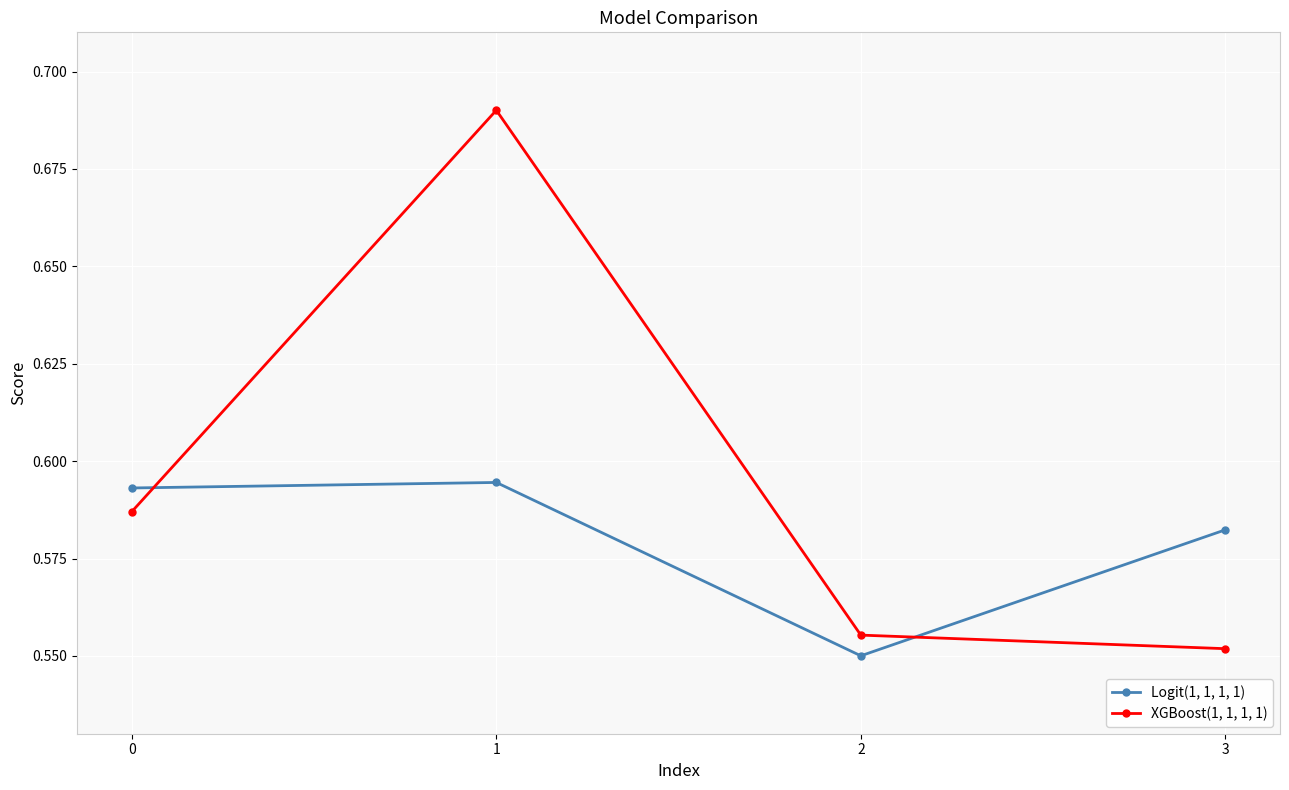

Where is the first local maximum for XGBoost(1, 1, 1, 1)?

1